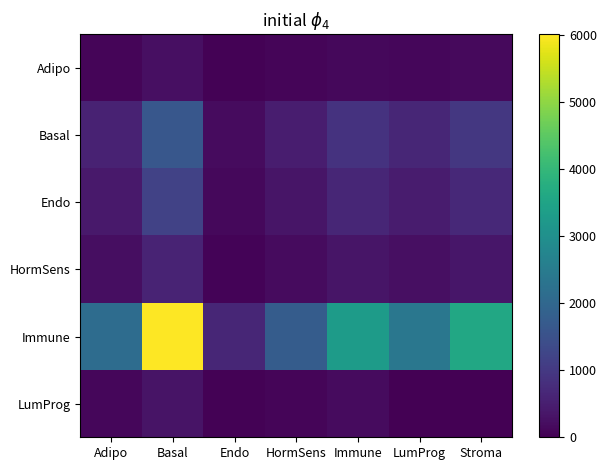

Rank the series by their maximum value, from lowest to highest.

Adipo, LumProg, HormSens, Endo, Basal, Immune